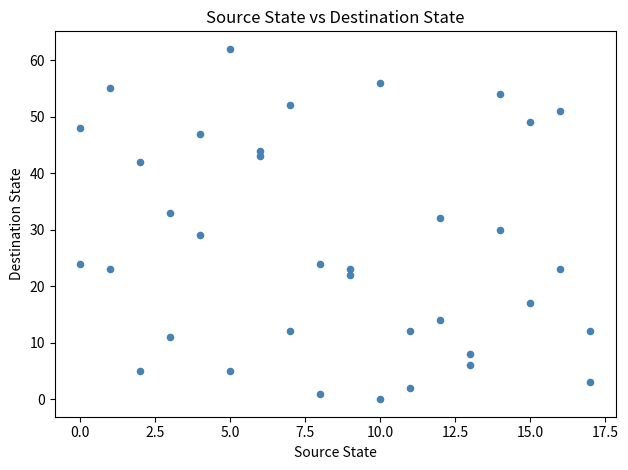

What is the range of Y values (max minus min)?

62